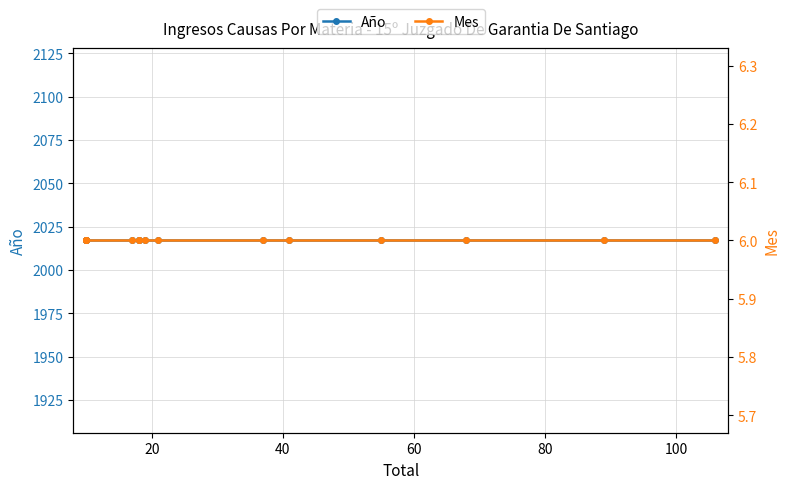

Reading right to left, transcribe all the data shown in this chart.

Año: 2017	2017	2017	2017	2017	2017	2017	2017	2017	2017	2017	2017	2017	2017	2017
Mes: 6	6	6	6	6	6	6	6	6	6	6	6	6	6	6